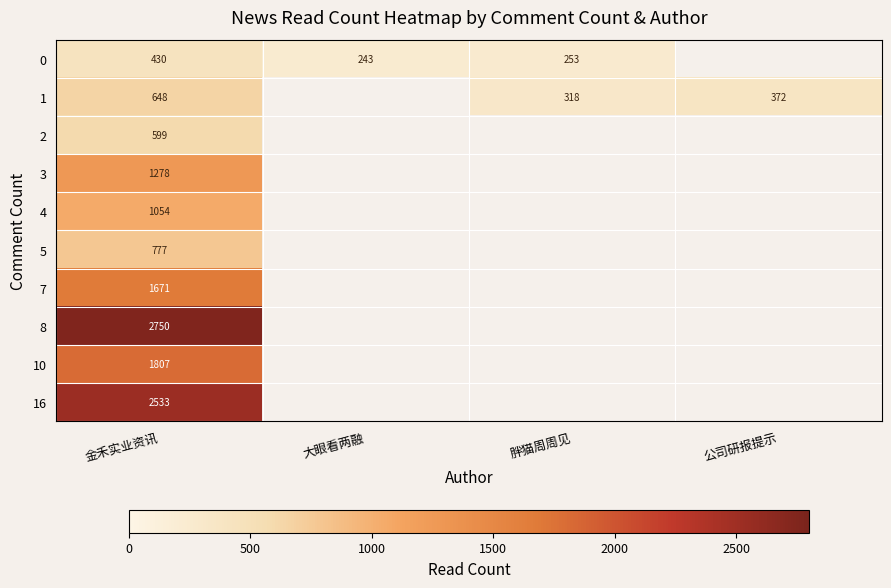

At how many categories does at least one series exceed 2613?

1